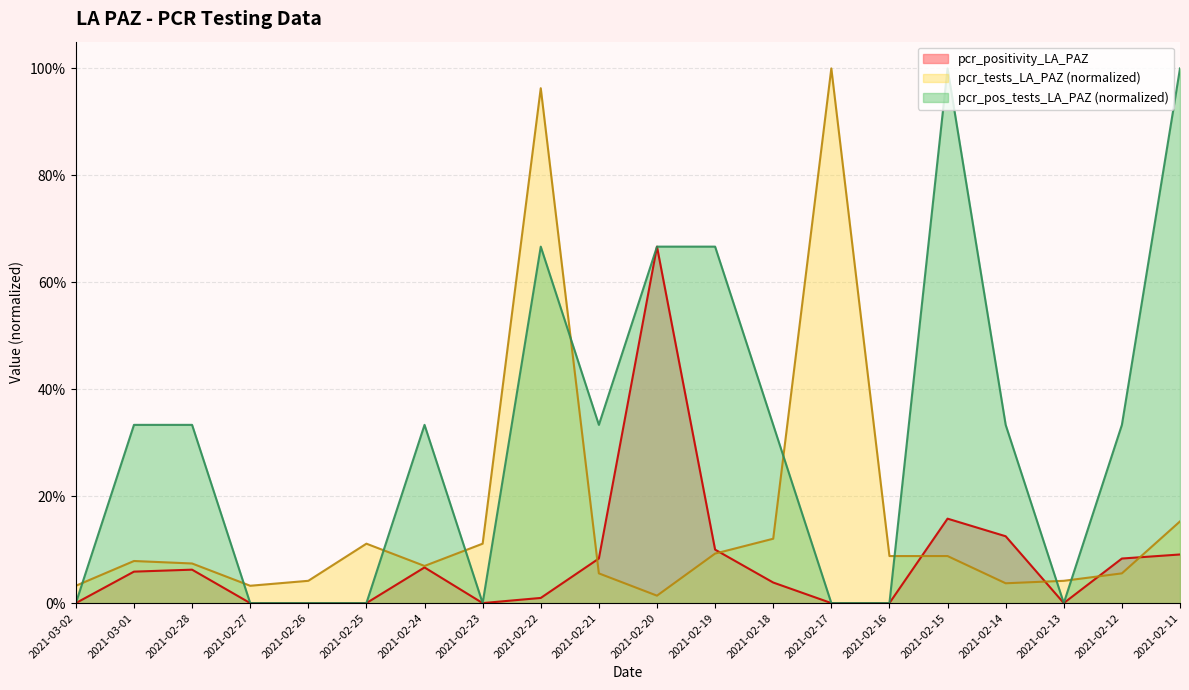

Rank the series by their maximum value, from highest to lowest.

pcr_tests_LA_PAZ, pcr_pos_tests_LA_PAZ, pcr_positivity_LA_PAZ